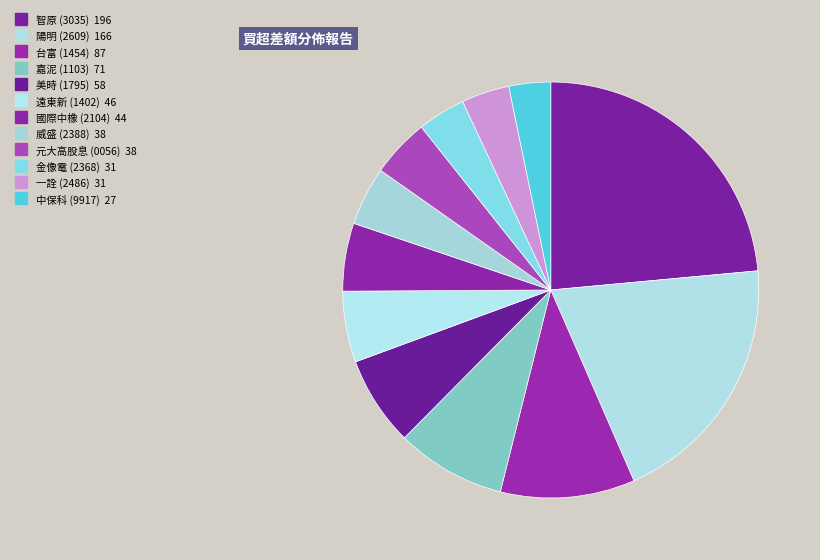

Count the number of slices in the pie.

12